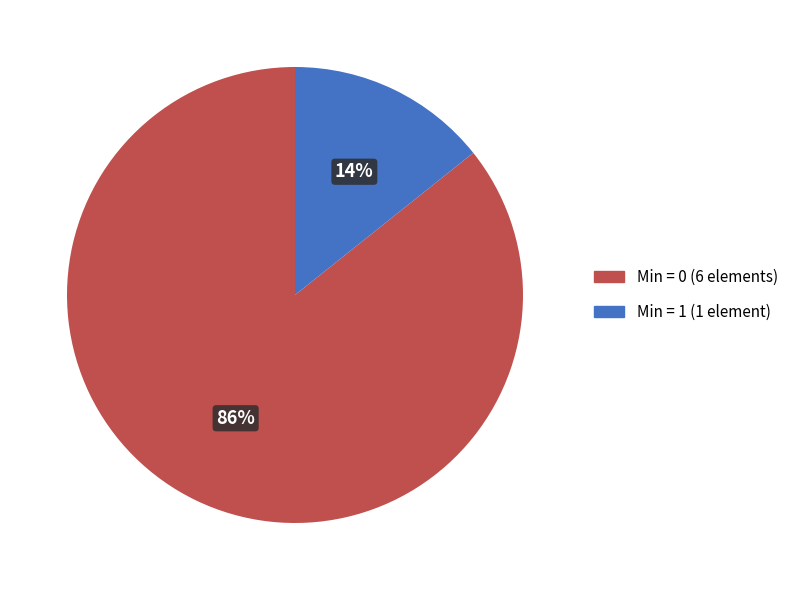

To the nearest percent, what is the average slice percentage?

50%